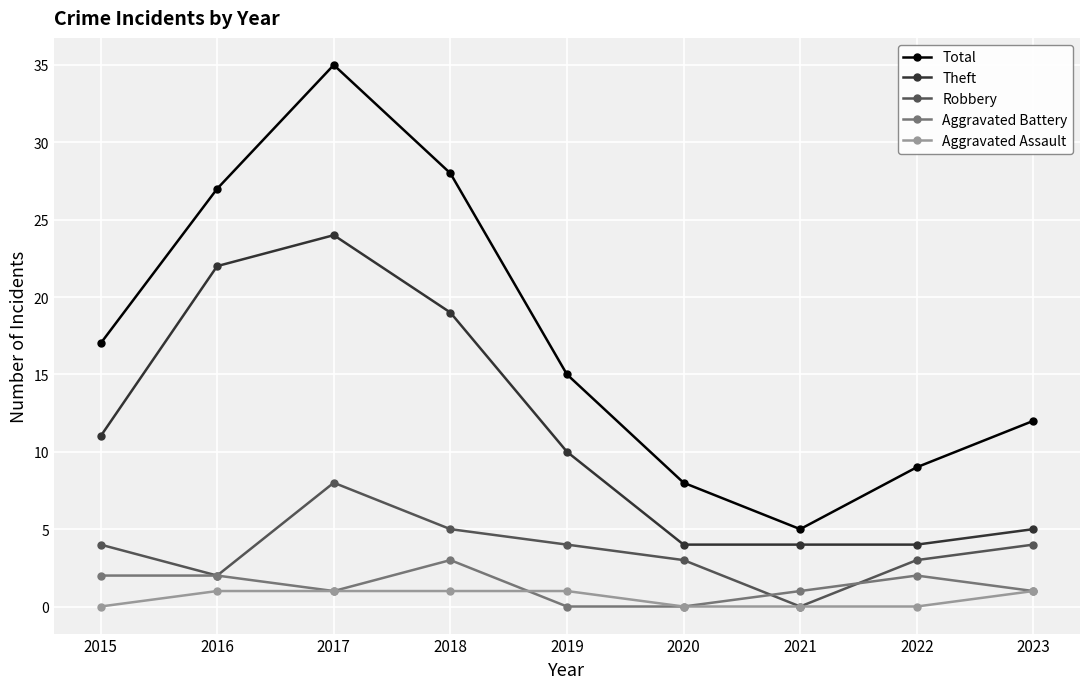

List the series in order of their peak value, highest first.

Total, Theft, Robbery, Aggravated Battery, Aggravated Assault